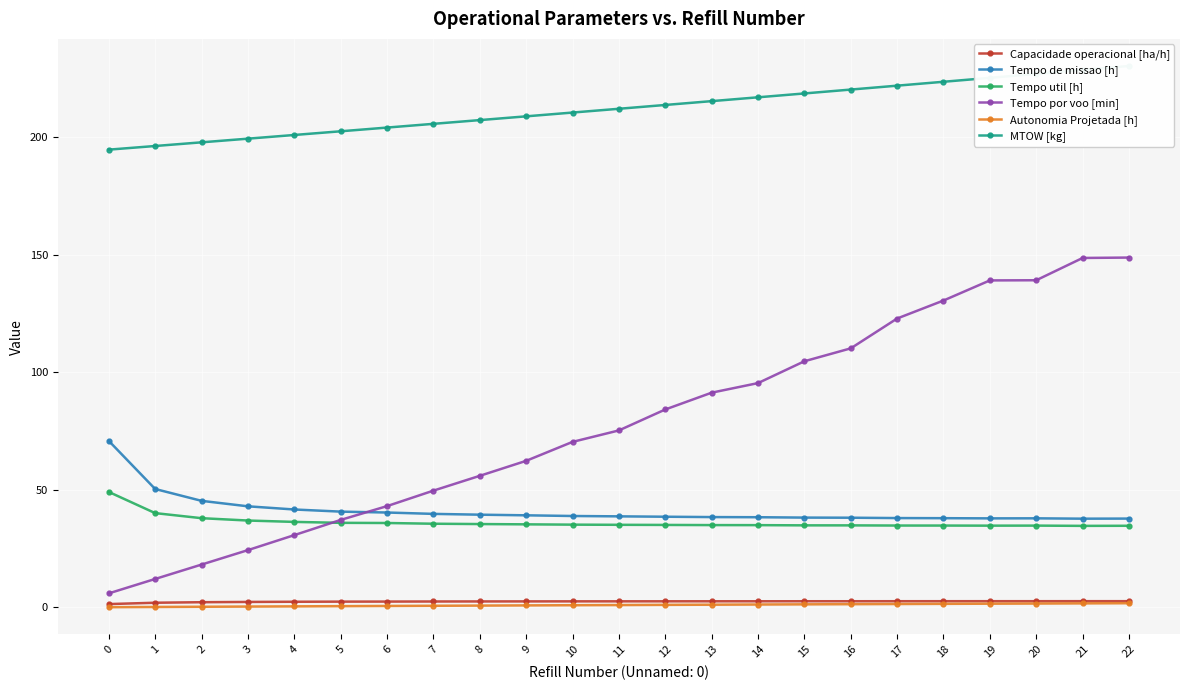

What is the value of the Capacidade operacional [ha/h] point at the 22nd from the left?

2.6